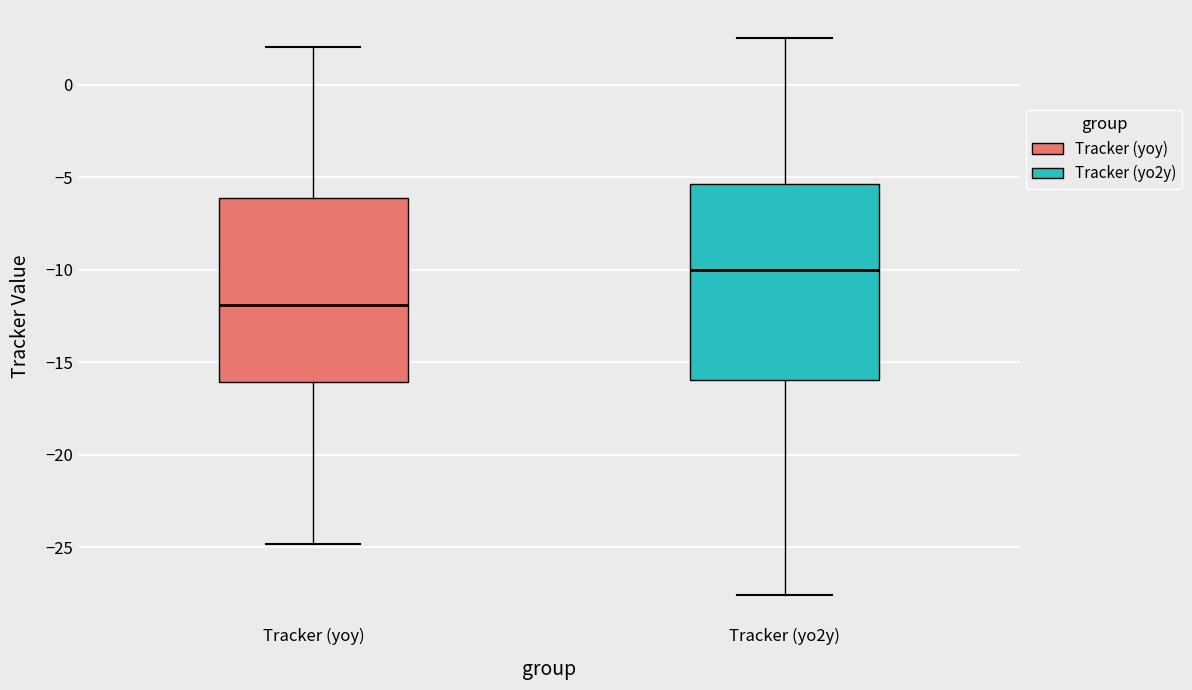

Reading left to right, transcribe this box plot: for each box, give where its median line is, the range the box spans, and where its two whiskers end, as read against the y-axis. The values are not printed on the chart, so give them approximately, as read against the axis.

Tracker (yoy): median -12.0, box -16.0 to -6.0, whiskers -25.0 to 2.0
Tracker (yo2y): median -10.0, box -16.0 to -5.5, whiskers -27.5 to 2.5